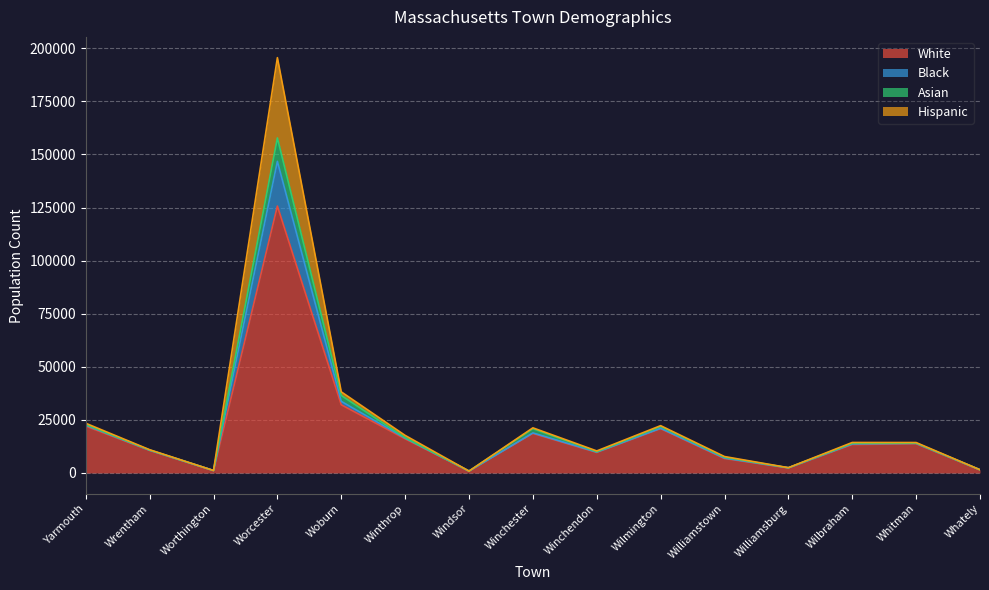

Does the chart display data point markers on the line(s)?

No